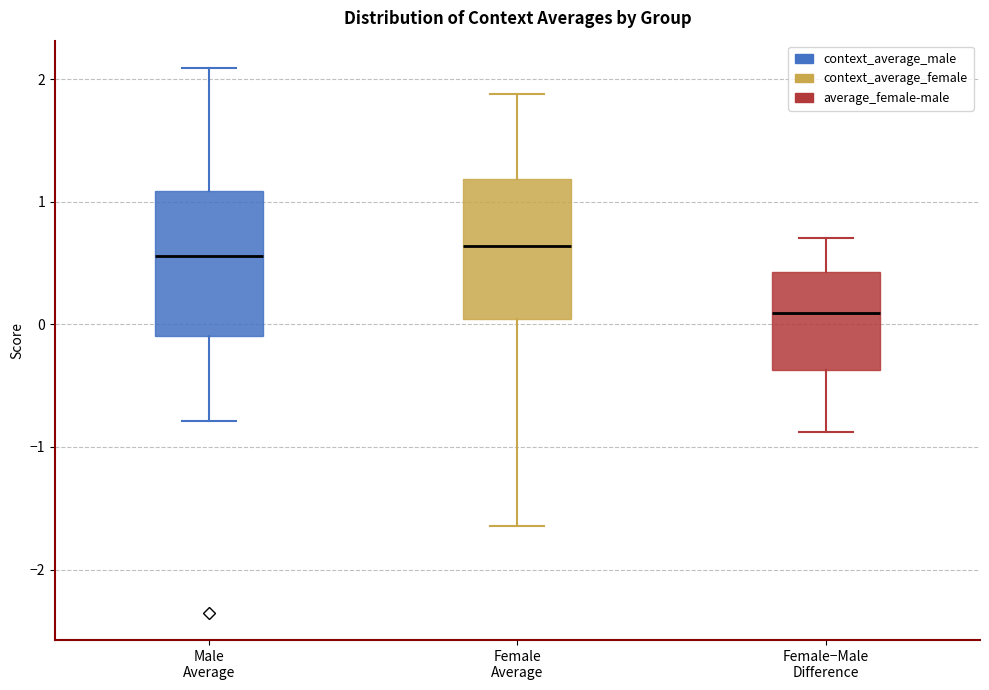

Reading left to right, transcribe this box plot: for each box, give where its median line is, the range the box spans, and where its two whiskers end, as read against the y-axis. The values are not printed on the chart, so give them approximately, as read against the axis.

Male Average: median 0.6, box -0.1 to 1.1, whiskers -0.8 to 2.1
Female Average: median 0.6, box 0.0 to 1.2, whiskers -1.6 to 1.9
Female−Male Difference: median 0.1, box -0.4 to 0.4, whiskers -0.9 to 0.7